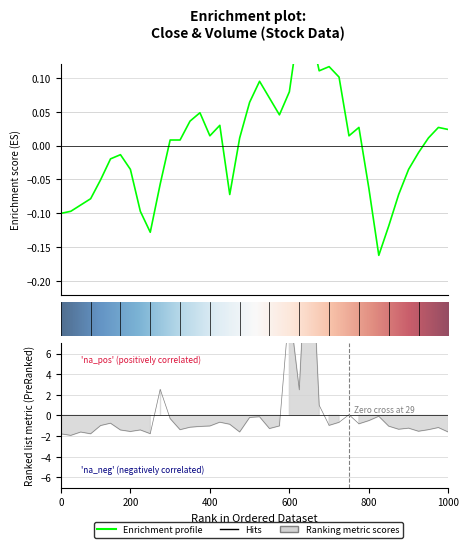

In Close, how many points are higher than both neighbors (excluding endpoints)?

8